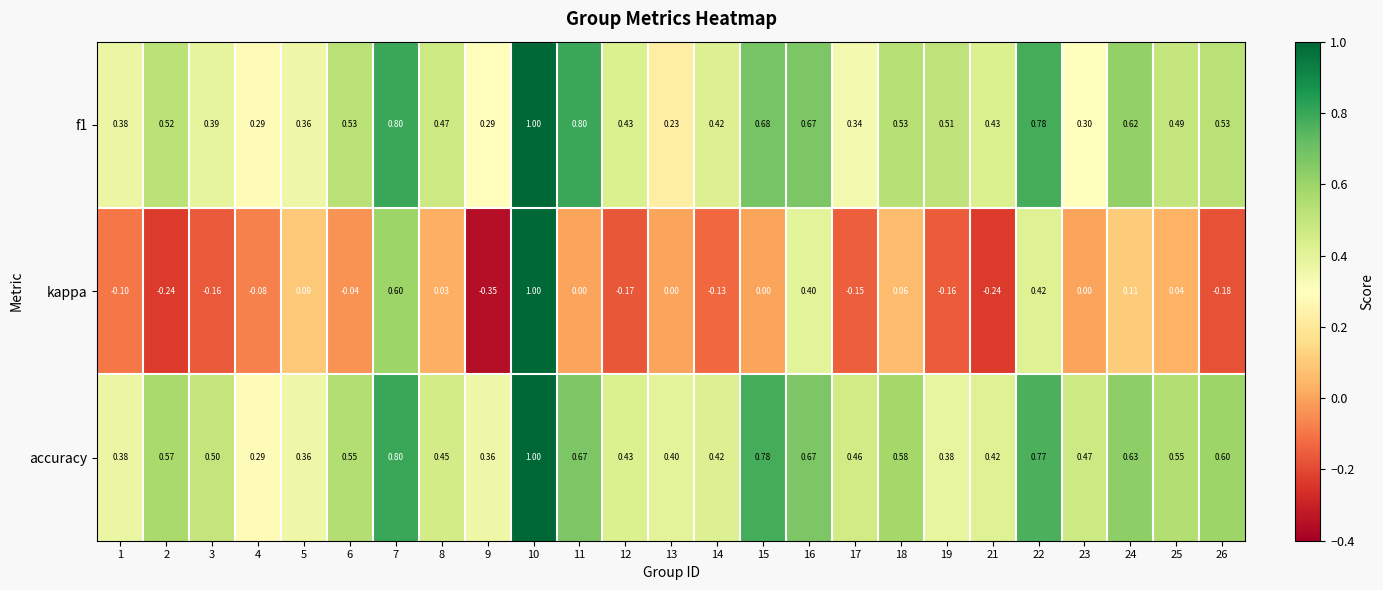

Is the value of f1 at 8 greater than the value of accuracy at 12?

Yes